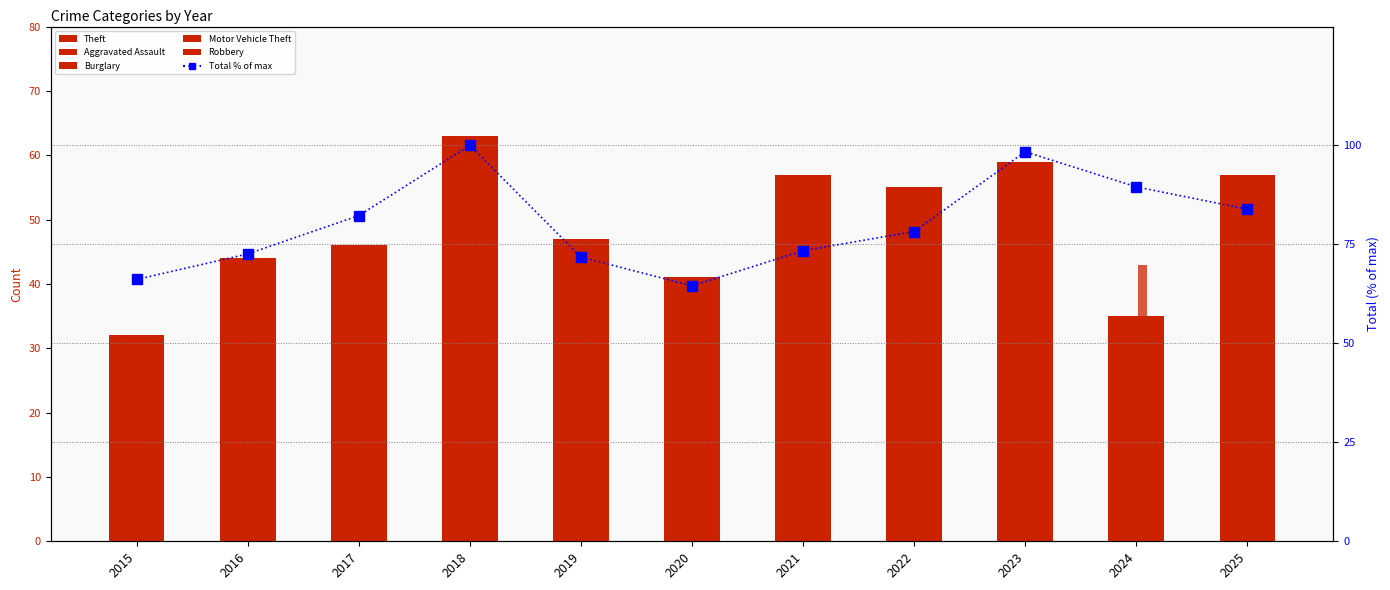

The value of Motor Vehicle Theft at 2021 is 13.0. True or false?

True